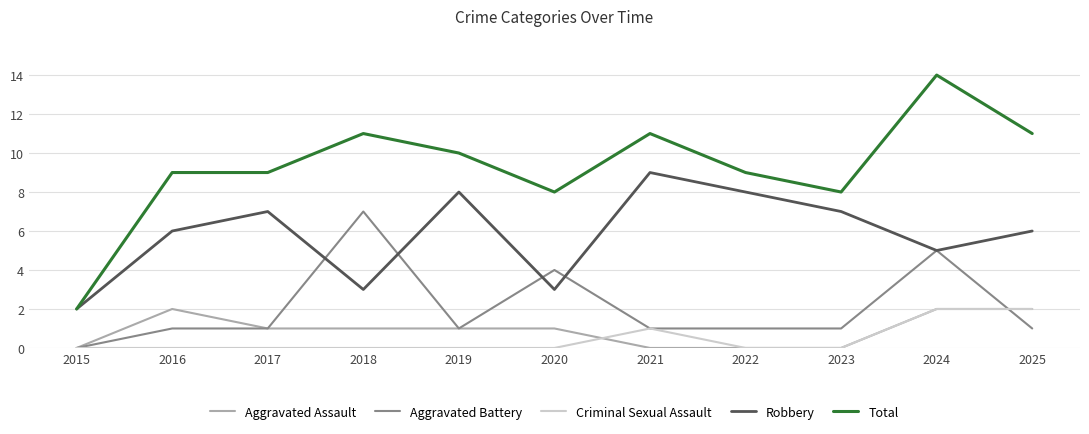

At which category is the sum across all series the highest?

2024